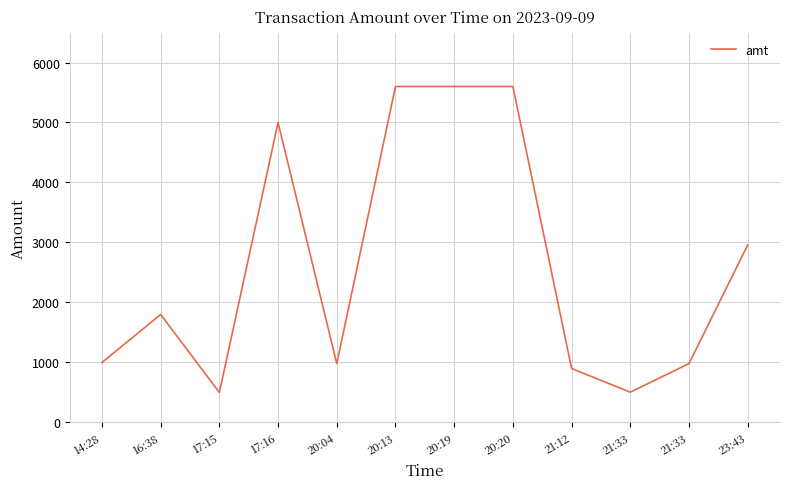

Does the chart have visible grid lines?

Yes